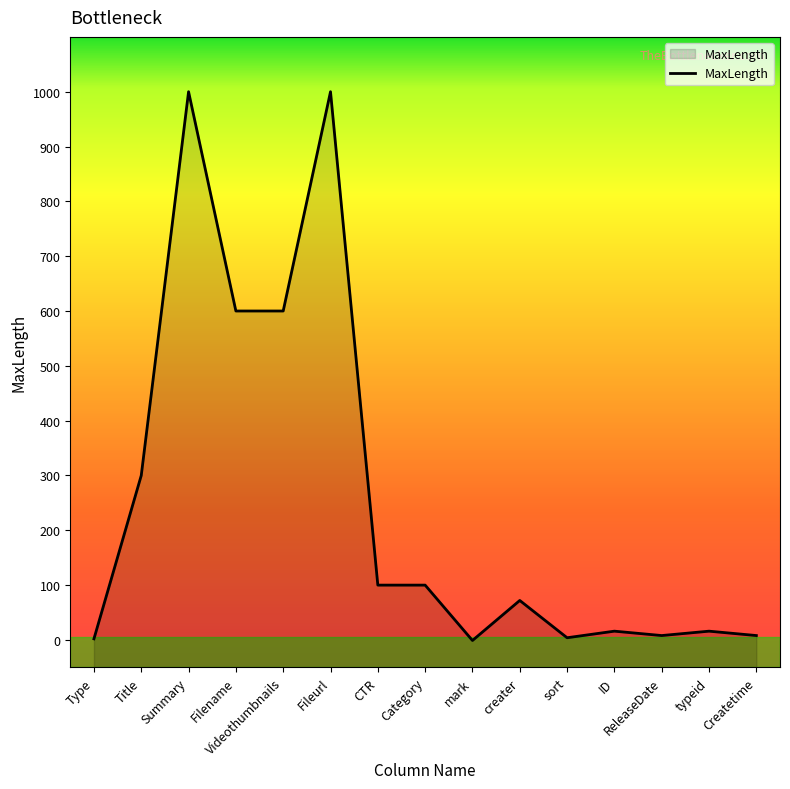

Where is the first local maximum?

Summary